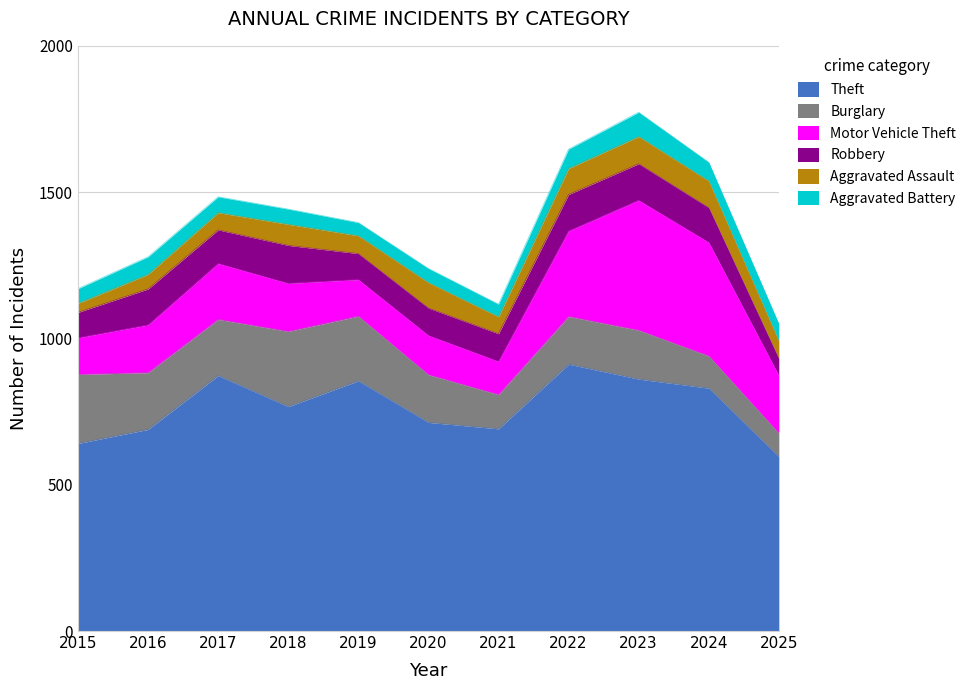

At which category is the sum across all series the highest?

2023